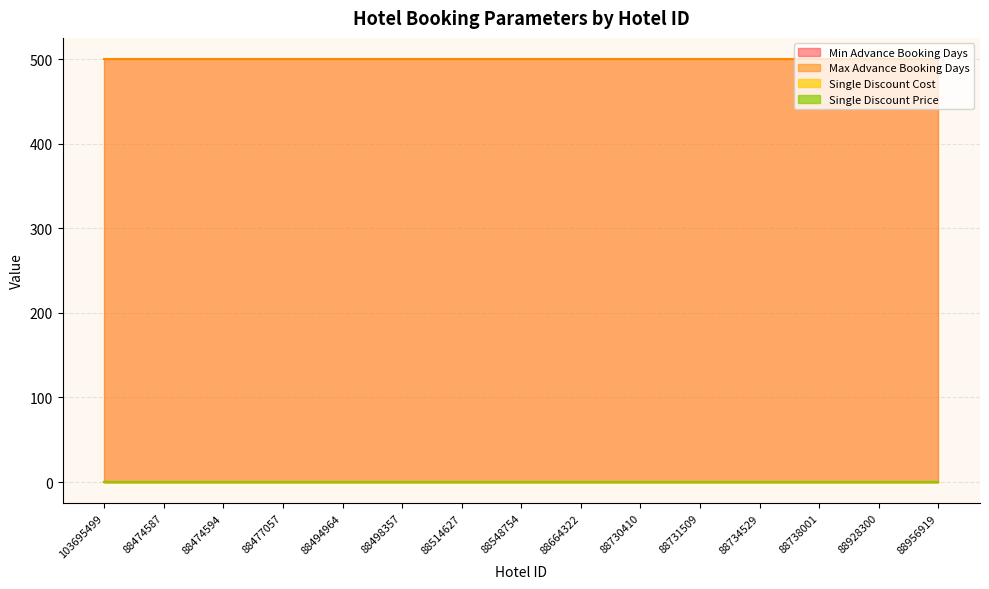

Read the Single Discount Price value at 88738001.

0.1